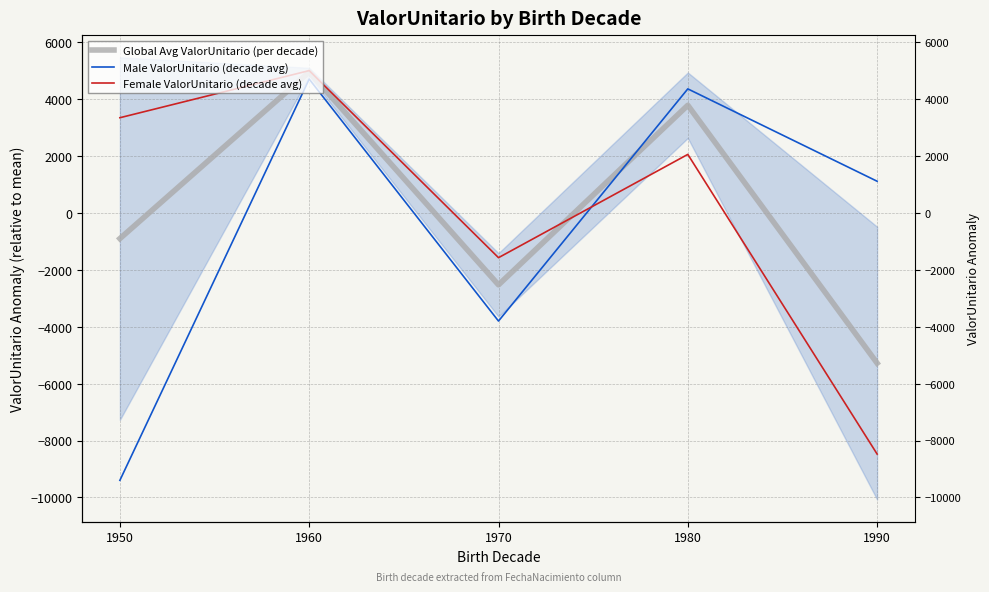

Where do Female ValorUnitario (decade avg) and Male ValorUnitario (decade avg) first cross each other?

1970 and 1980